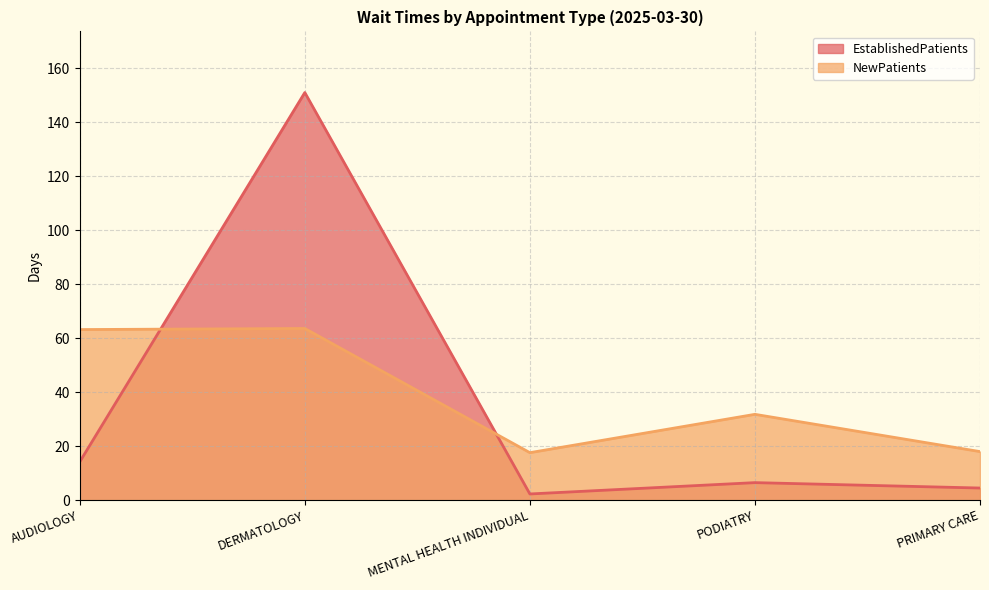

Reading right to left, list all the values displayed in this chart.

EstablishedPatients: 4.5	6.5	2.3	151.0	14.2
NewPatients: 18.0	31.8	17.6	63.6	63.2